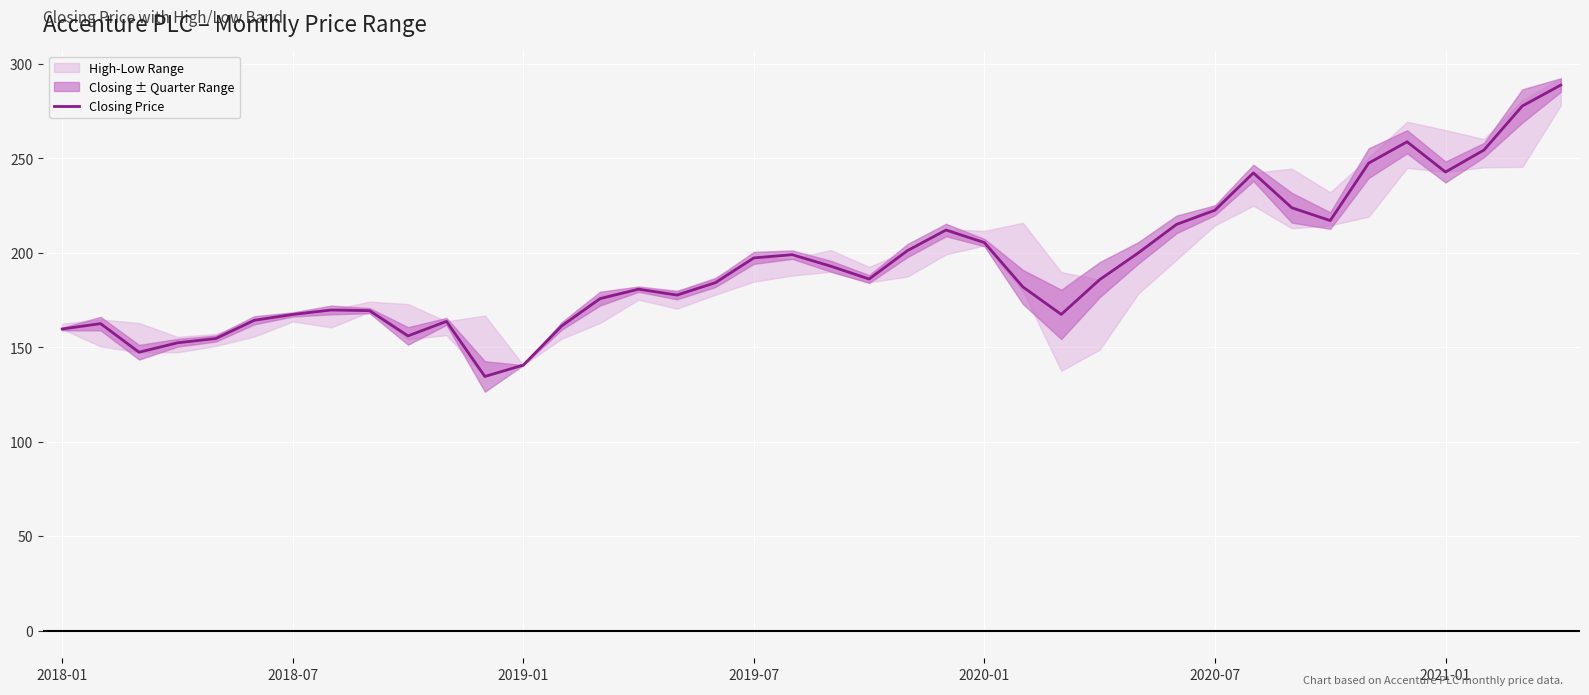

What is the minimum value for Closing Price?

134.6